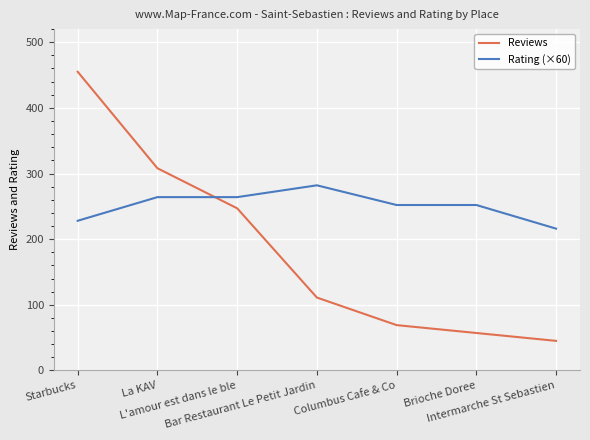

Does the chart display data point markers on the line(s)?

No